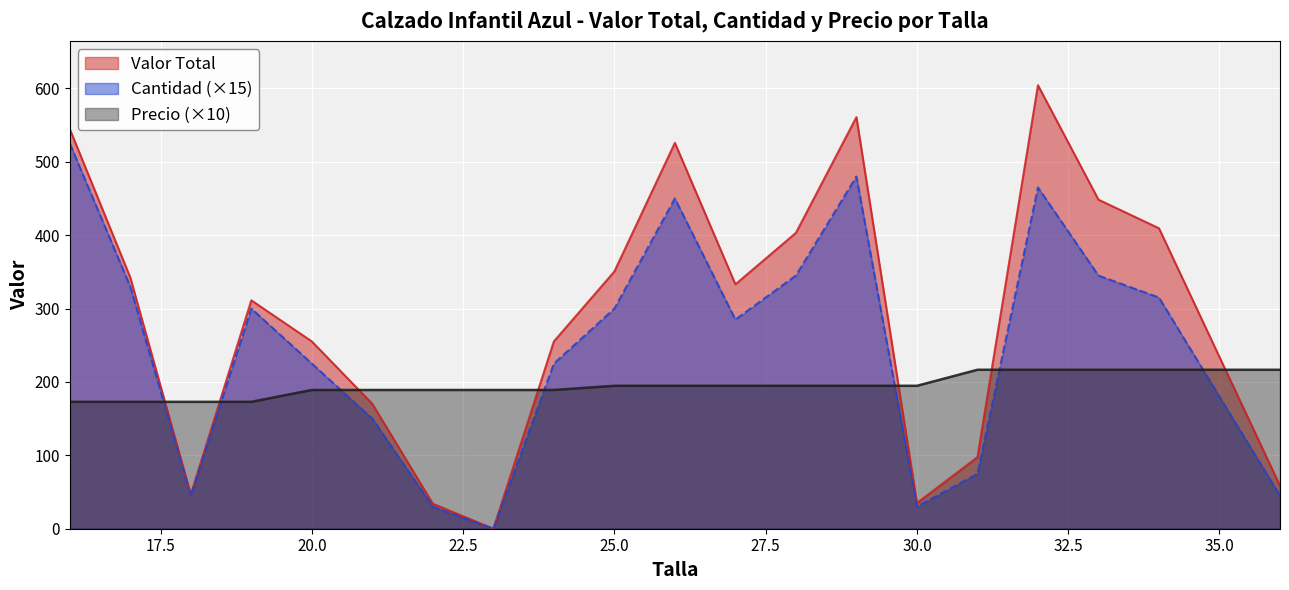

What is the spread (max minus min) of values at 26?

331.1